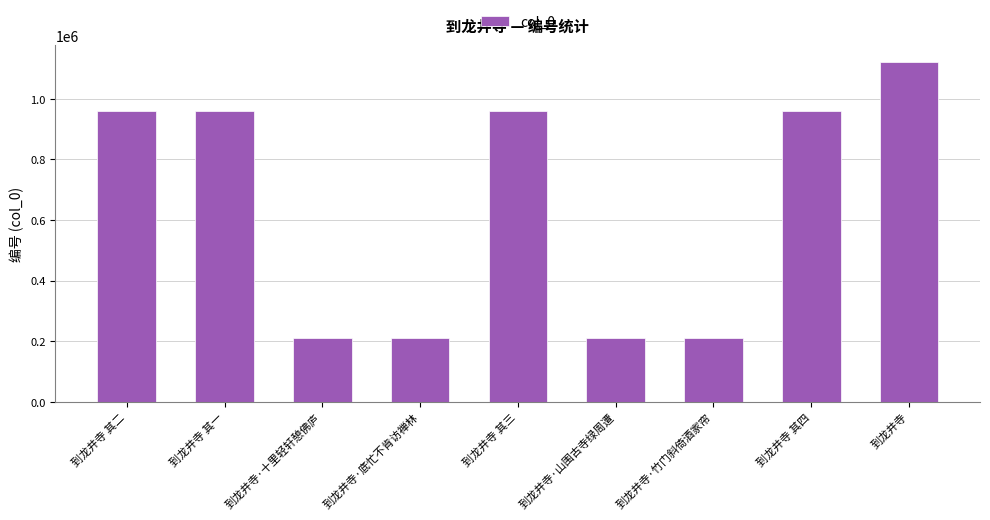

What is the minimum value shown in the chart?

209198